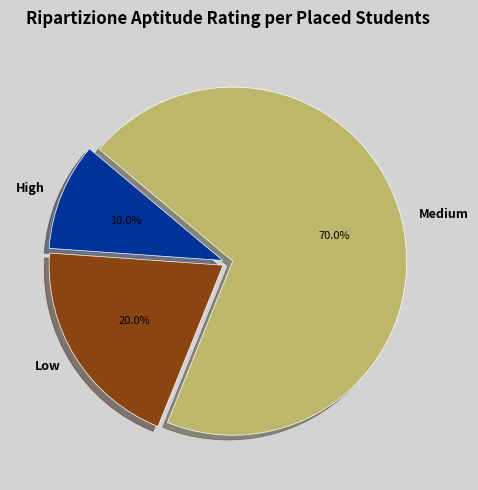

Which slice represents more than half of the pie?

Medium